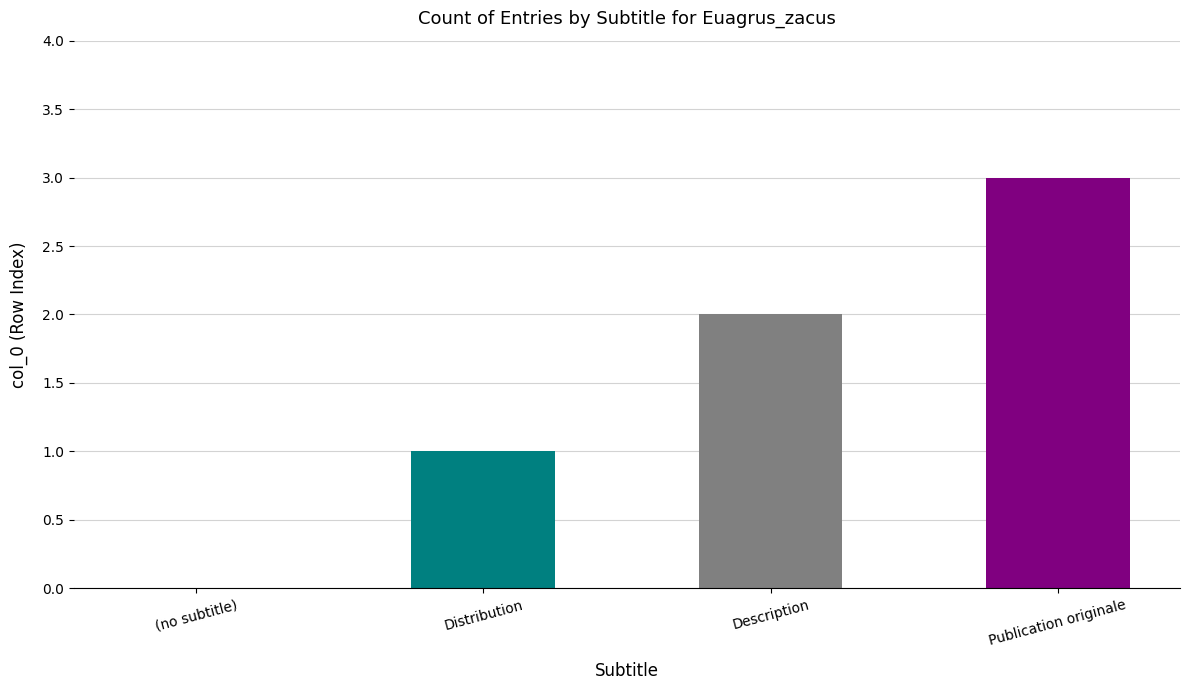

What is the sum of the values at Distribution and Description?

3